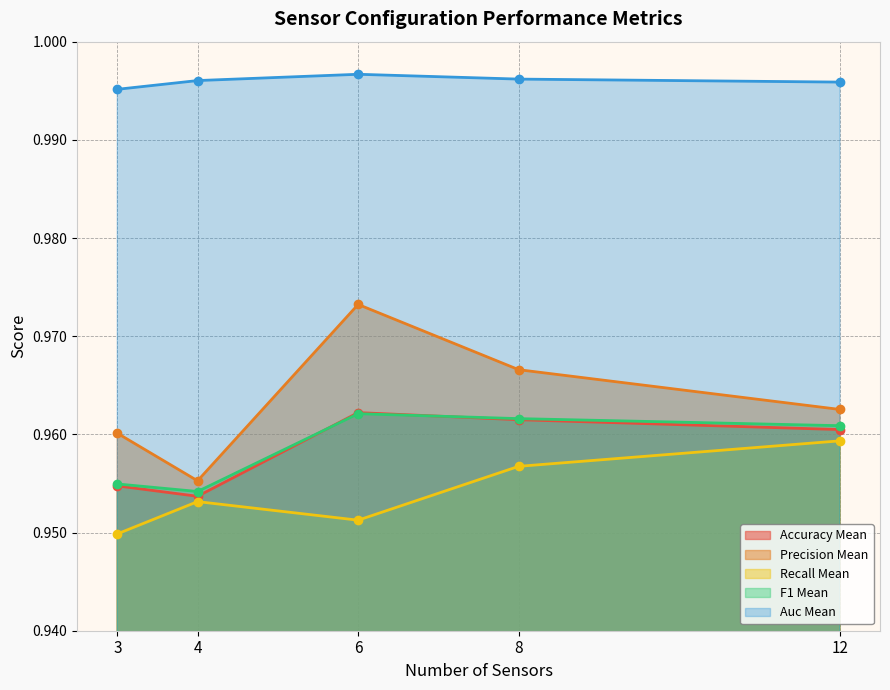

Where is the first local maximum for accuracy_mean?

6